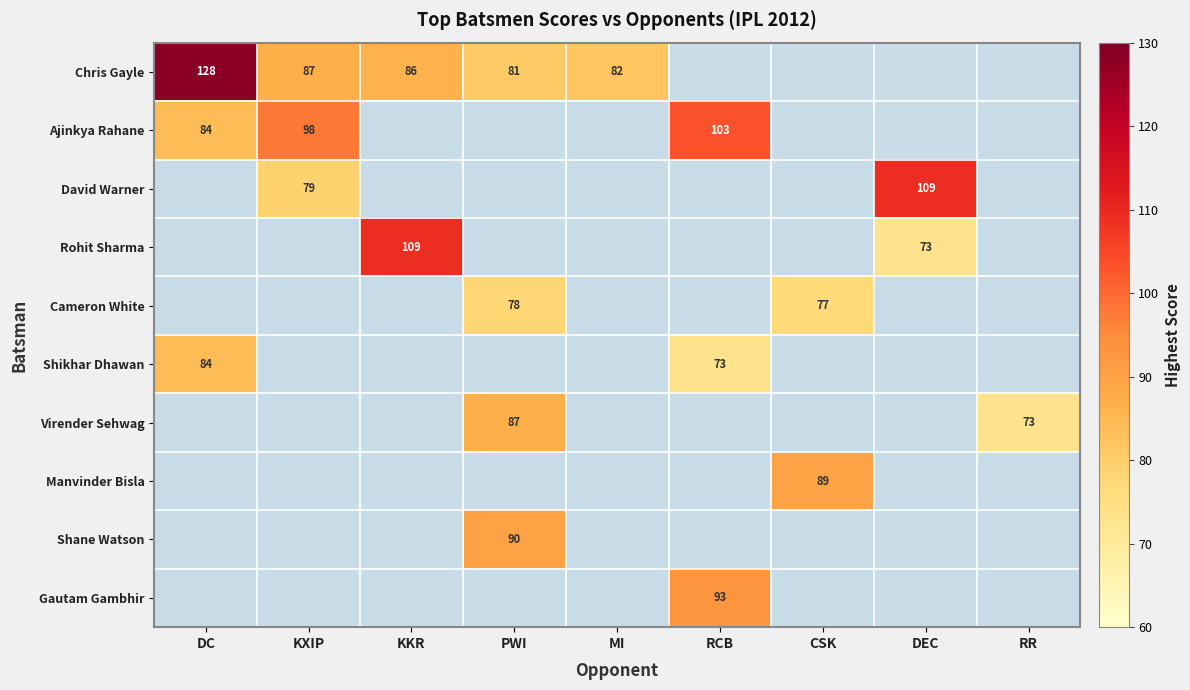

The Cameron White series shows 138 at PWI. True or false?

False